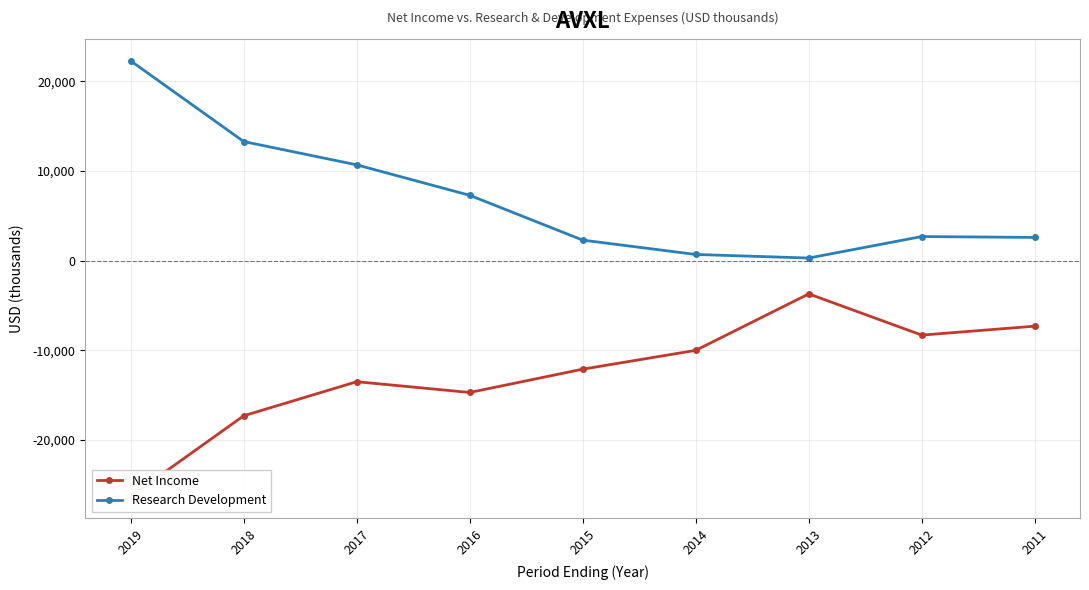

What is the minimum value shown in the chart?

-26300